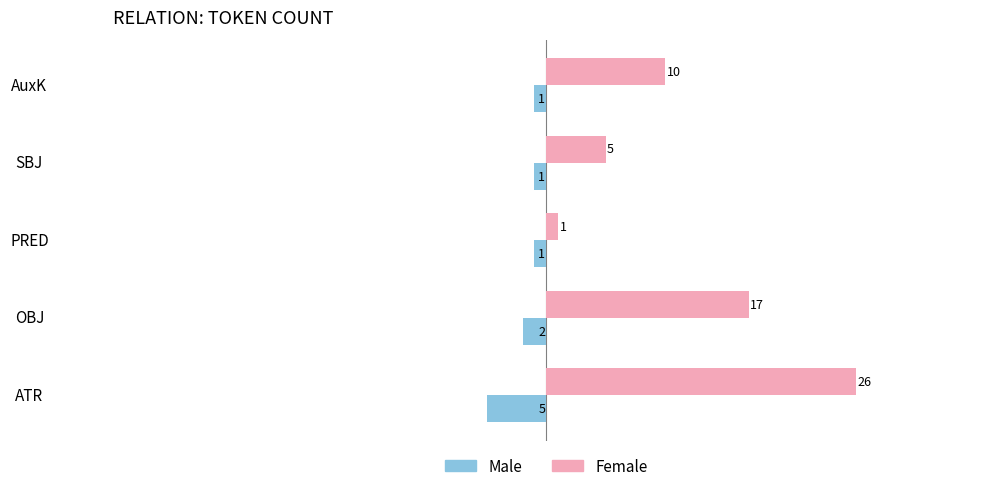

Rank the series by their average value, from lowest to highest.

Male, Female